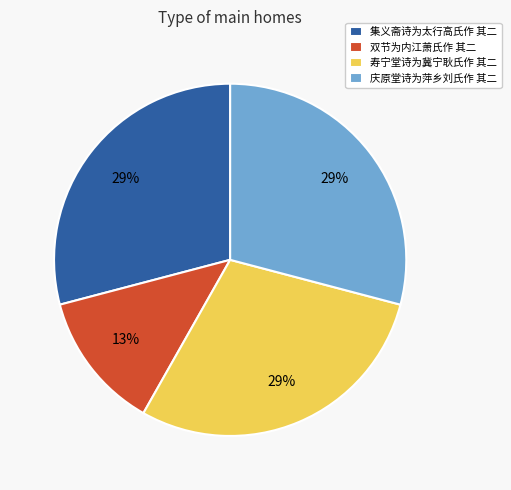

Which category has the smallest portion of the pie?

双节为内江萧氏作 其二